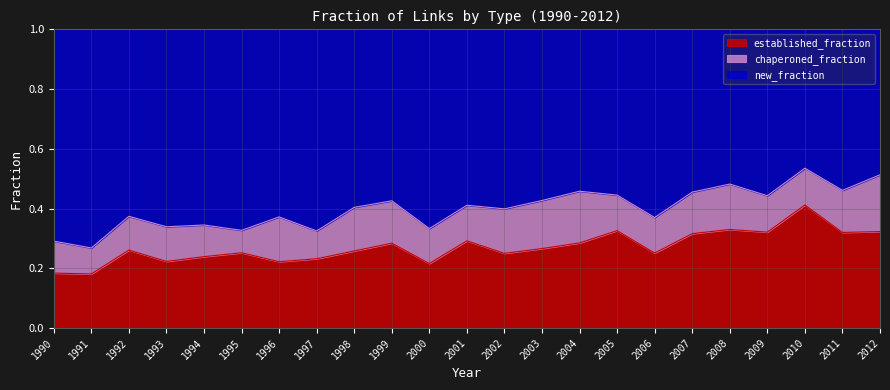

True or false: established_fraction has a value of 0.2 at 2008.

False